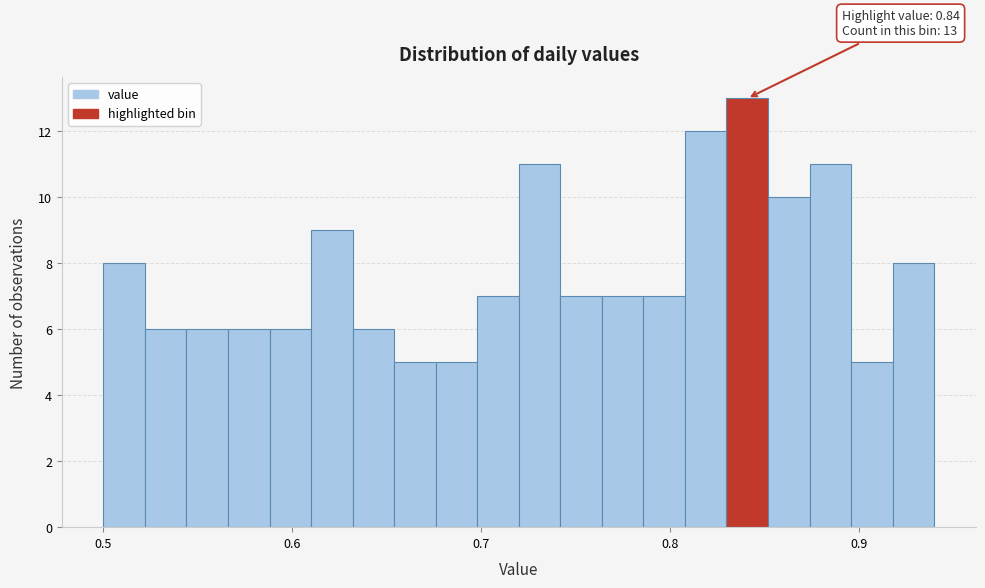

Around what value on the x-axis is the tallest bar? Give the approximate position of its centre, as read against the axis.

0.84